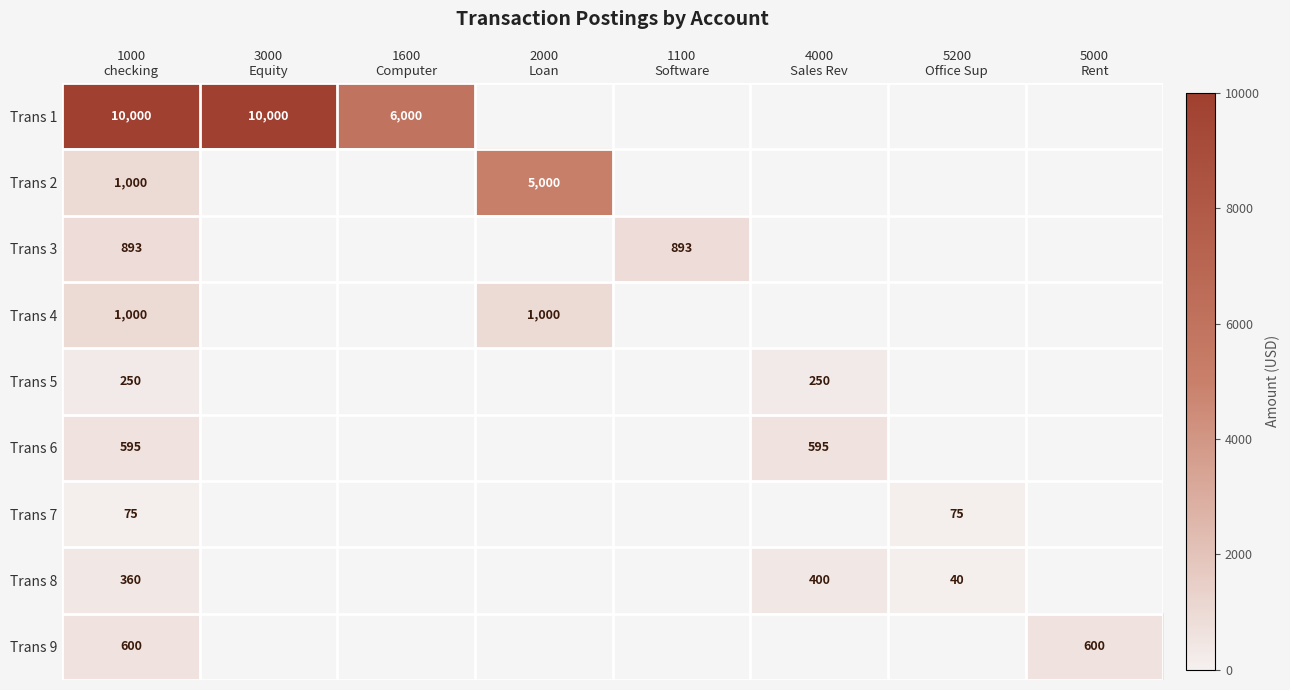

What is the greatest value displayed?

10000.0